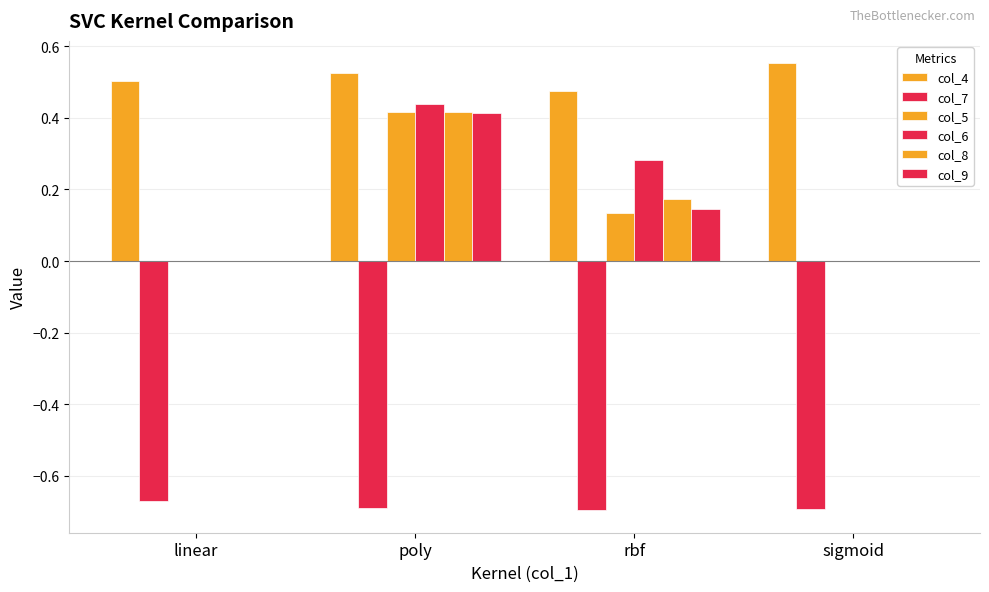

Where is col_8 nearest to the value 0?

linear